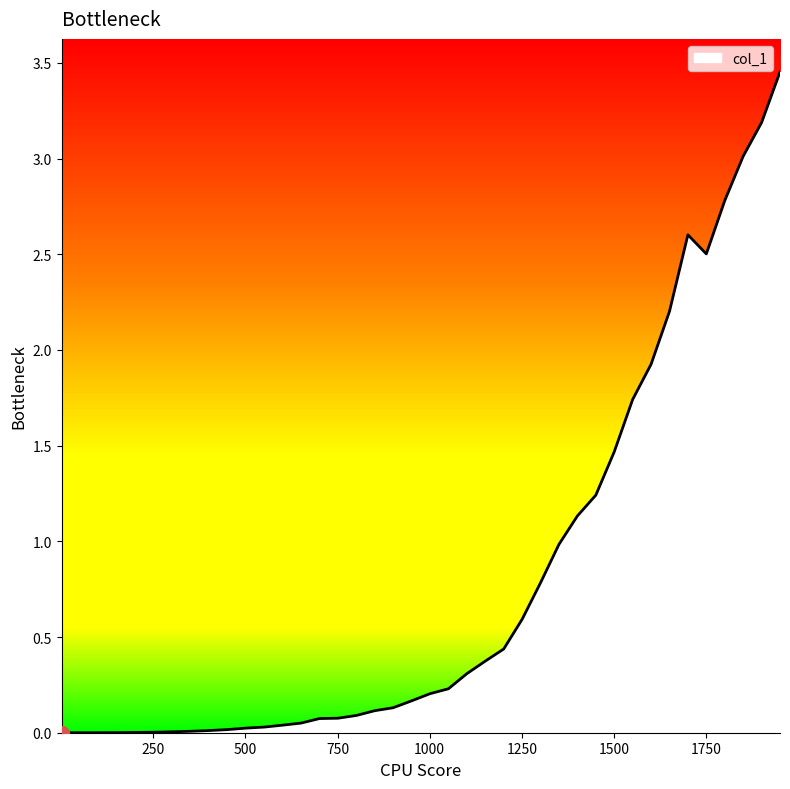

Does the chart display data point markers on the line(s)?

No